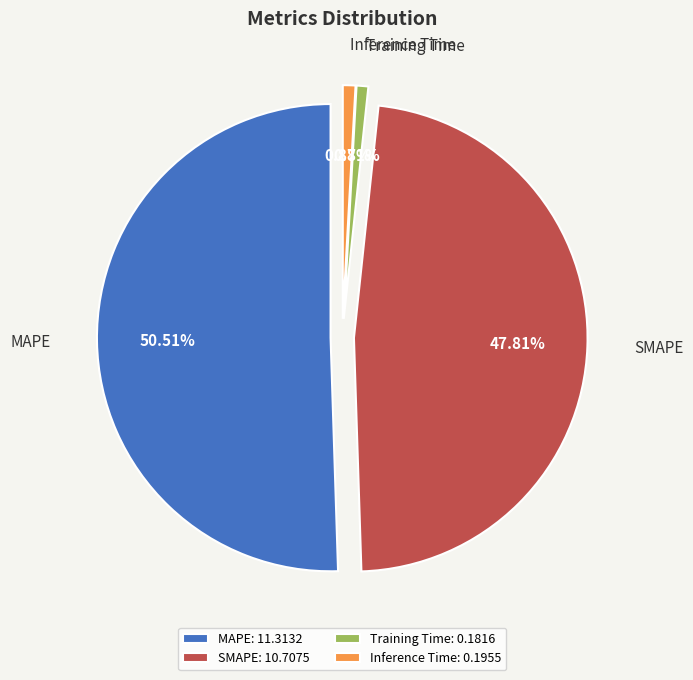

To the nearest percent, what percentage of the pie is Training Time?

1%